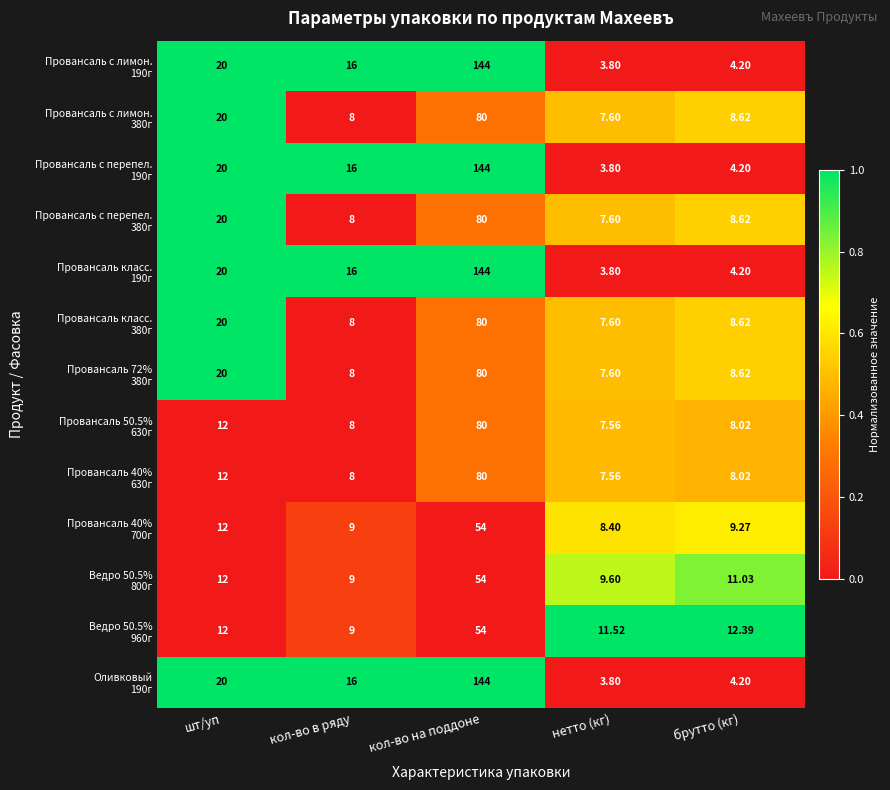

At which category does the chart reach its peak across all series?

кол-во на поддоне